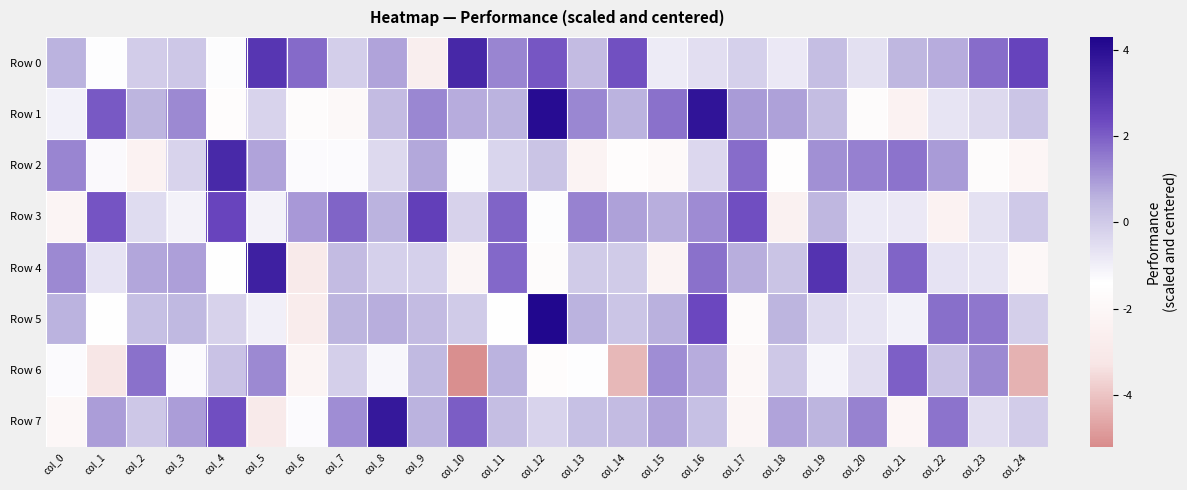

Which series changed the most between col_1 and col_19?

Row 4